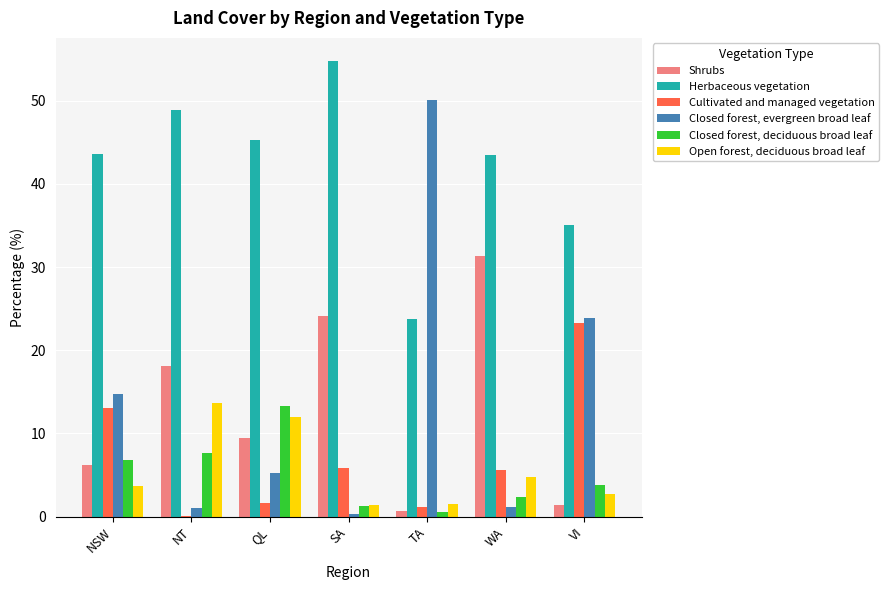

True or false: Shrubs has a value of 9.5 at QL.

True